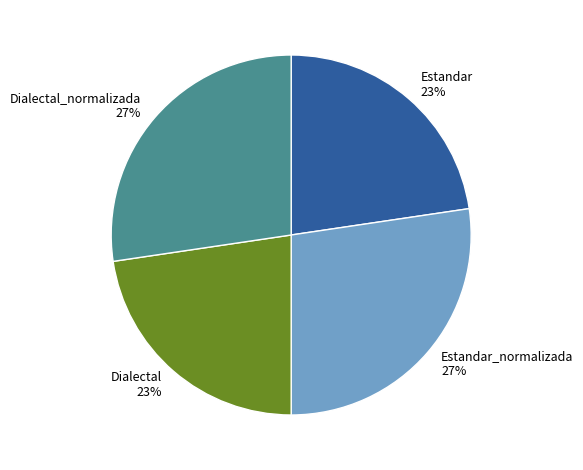

Does any single category account for the majority?

No